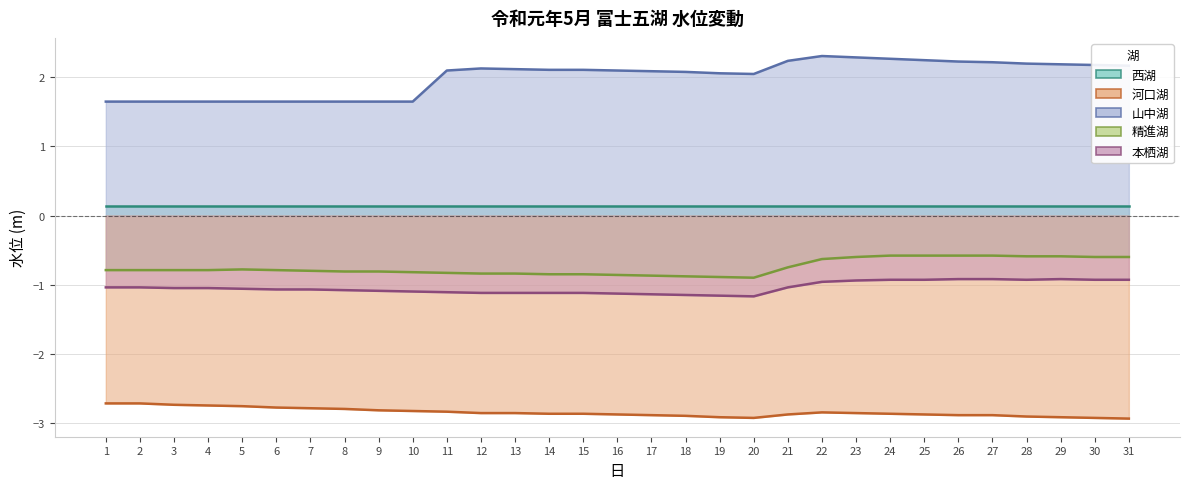

Where is 精進湖 nearest to the value 0?

24